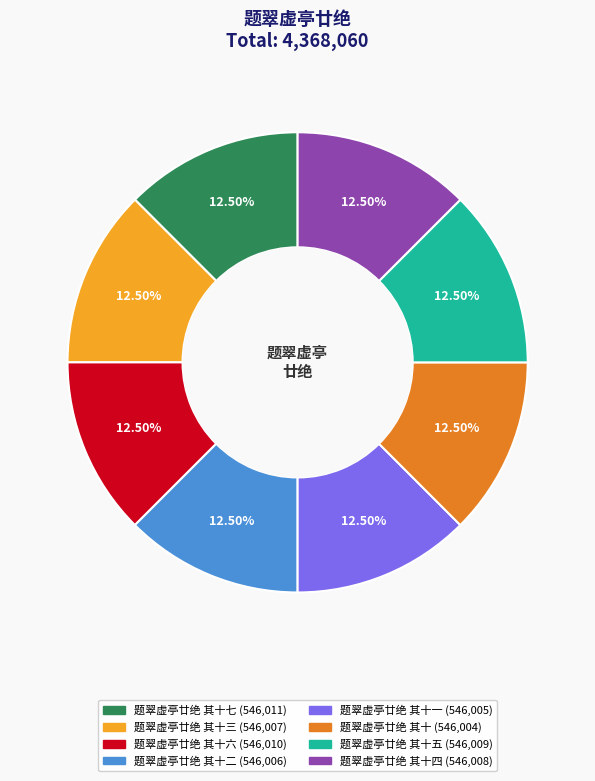

How many segments does this pie chart have?

8